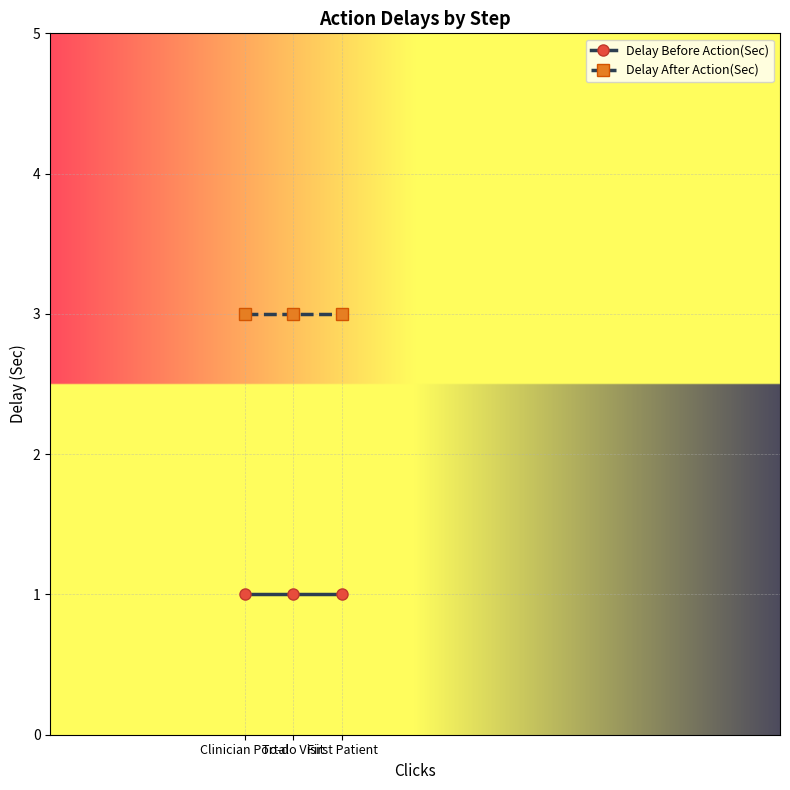

How many data points does each series have?

3